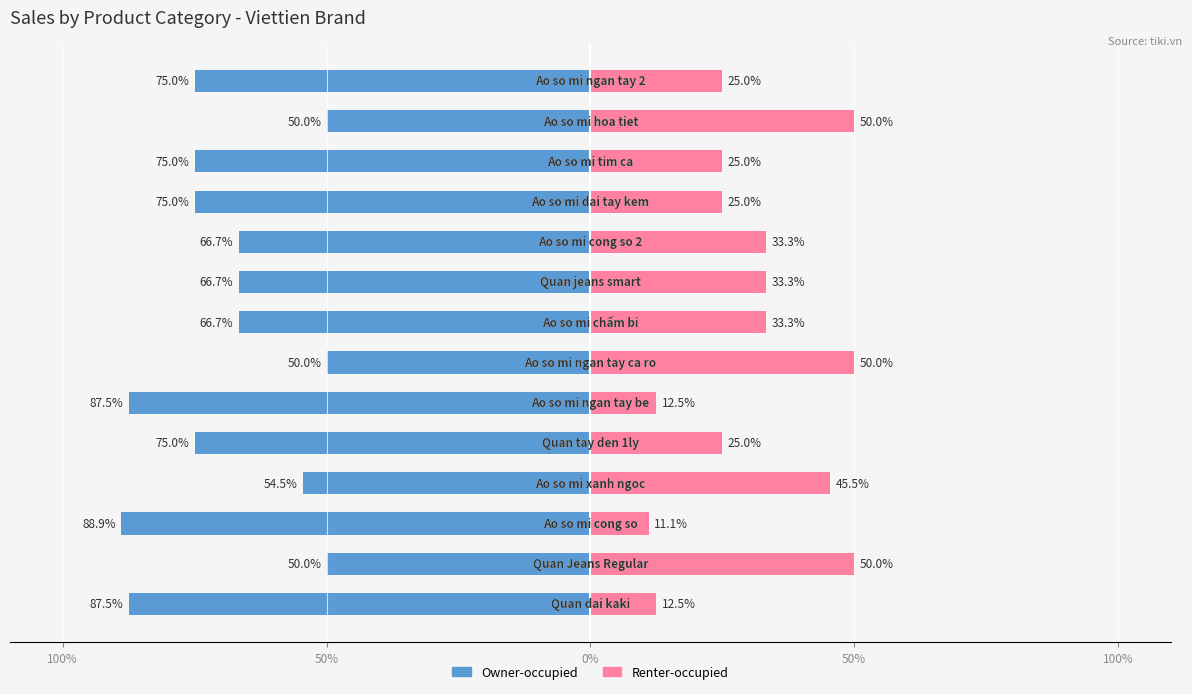

Is it true that Owner-occupied equals -50.0 at 12?

True